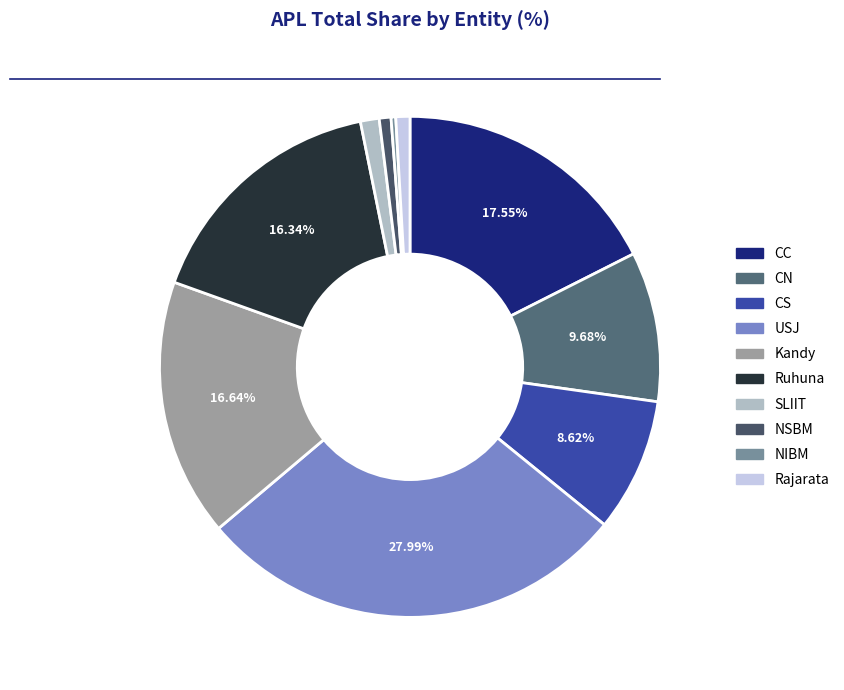

How many slices are in this pie chart?

10